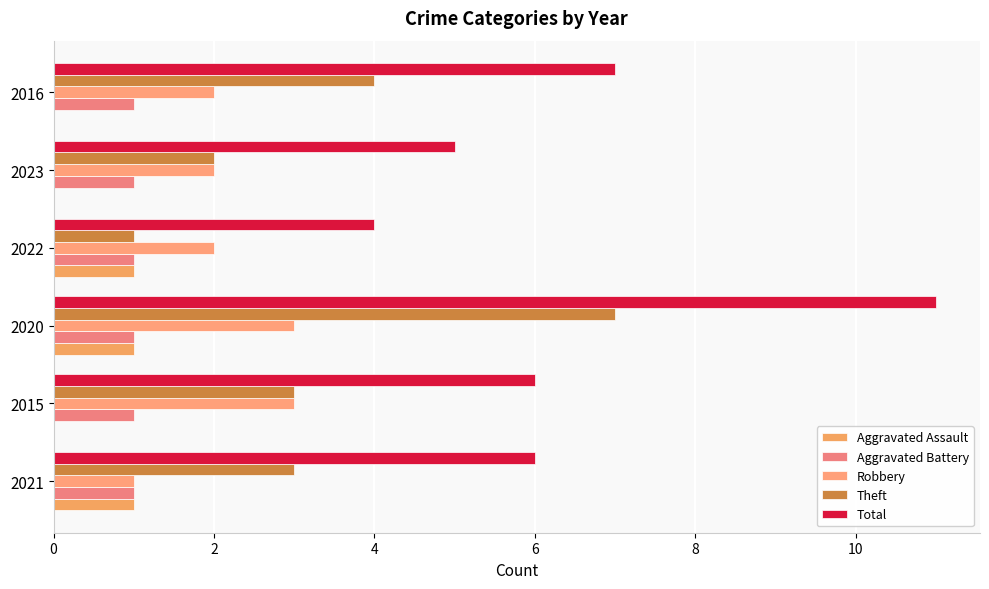

How many distinct data groups are displayed?

5